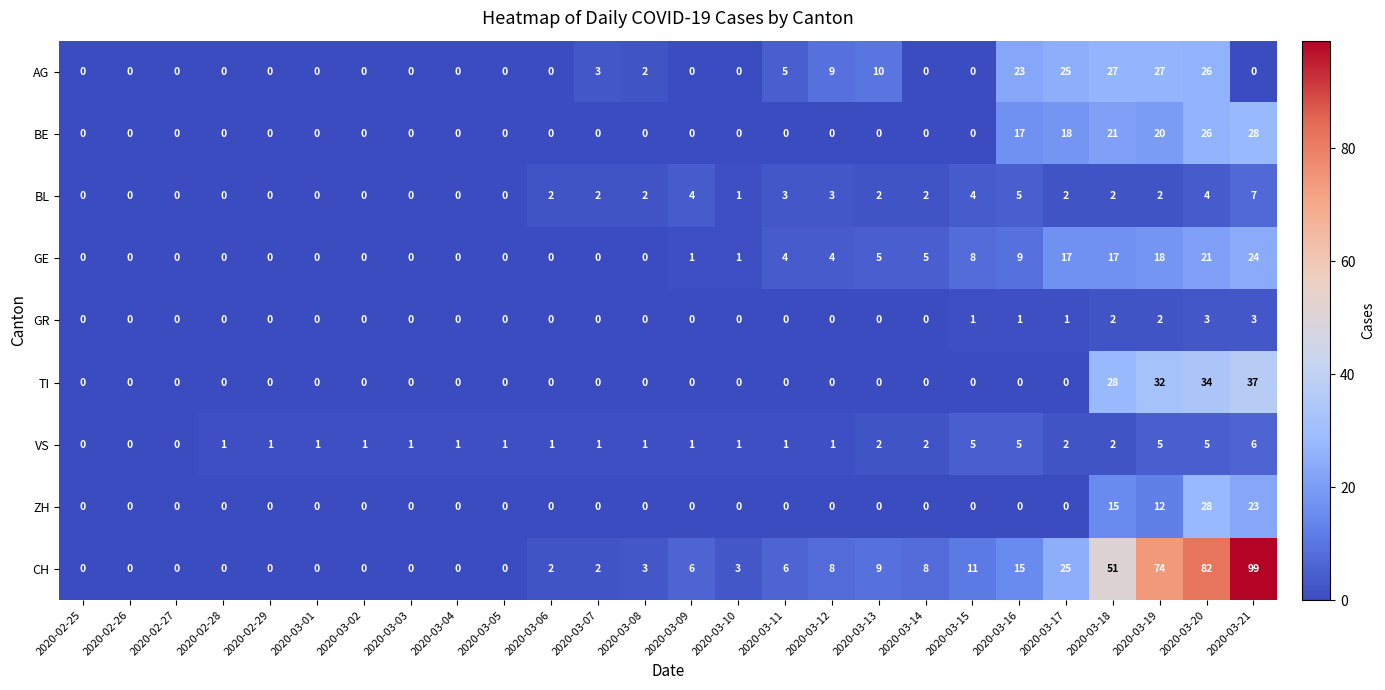

What is the approximate value of CH at 2020-03-09, to the nearest 10?

10